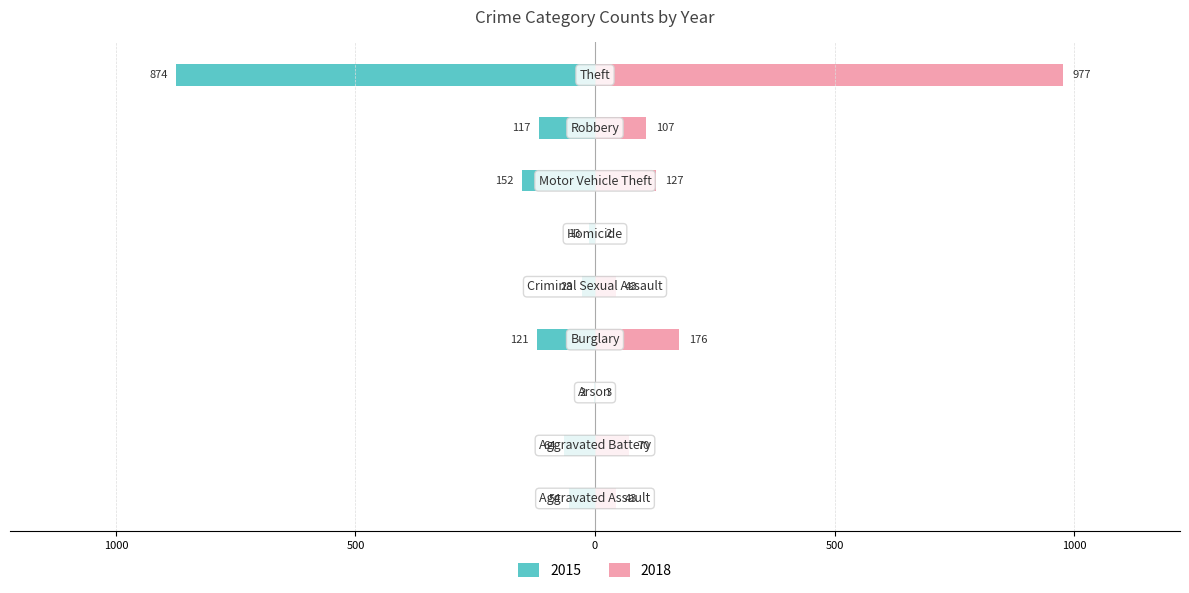

Reading right to left, list all the values displayed in this chart.

2015: Theft=-874	Robbery=-117	Motor Vehicle Theft=-152	Homicide=-13	Criminal Sexual Assault=-28	Burglary=-121	Arson=-2	Aggravated Battery=-64	Aggravated Assault=-54
2018: Theft=977	Robbery=107	Motor Vehicle Theft=127	Homicide=2	Criminal Sexual Assault=43	Burglary=176	Arson=3	Aggravated Battery=70	Aggravated Assault=43